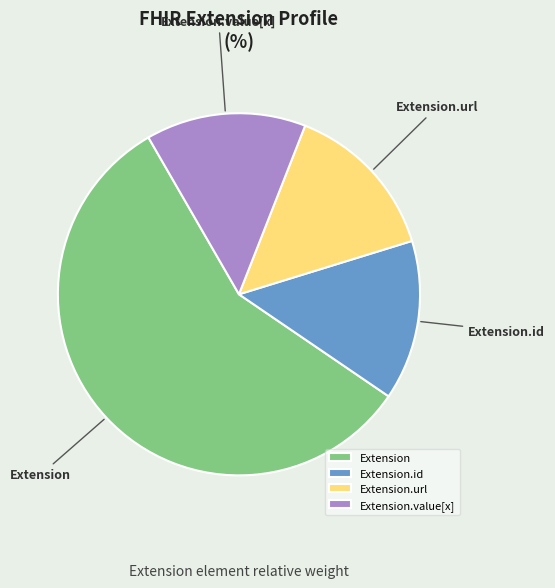

Which slice represents more than half of the pie?

Extension